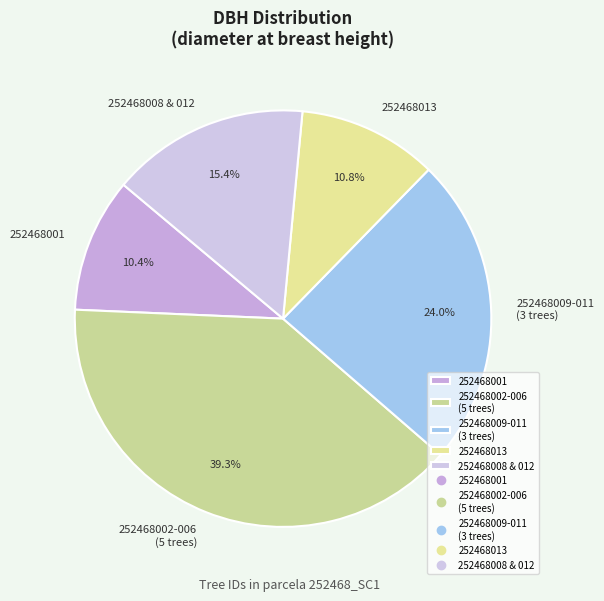

How many slices are in this pie chart?

5